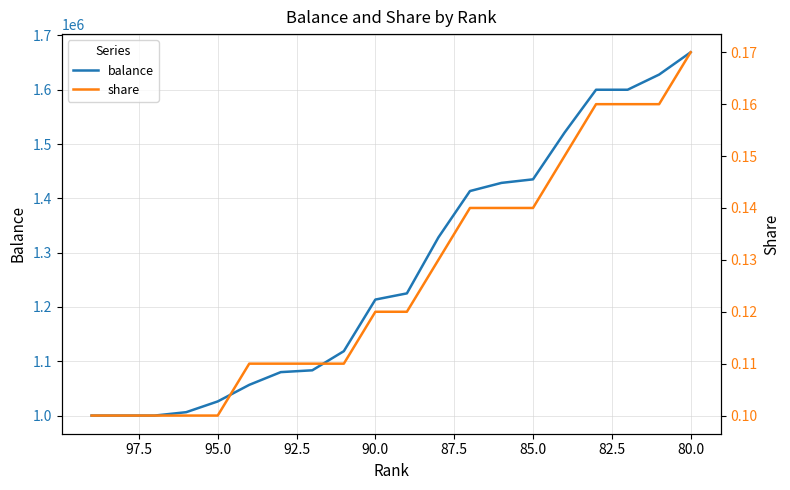

True or false: share has a value of 0.3 at 15.

False